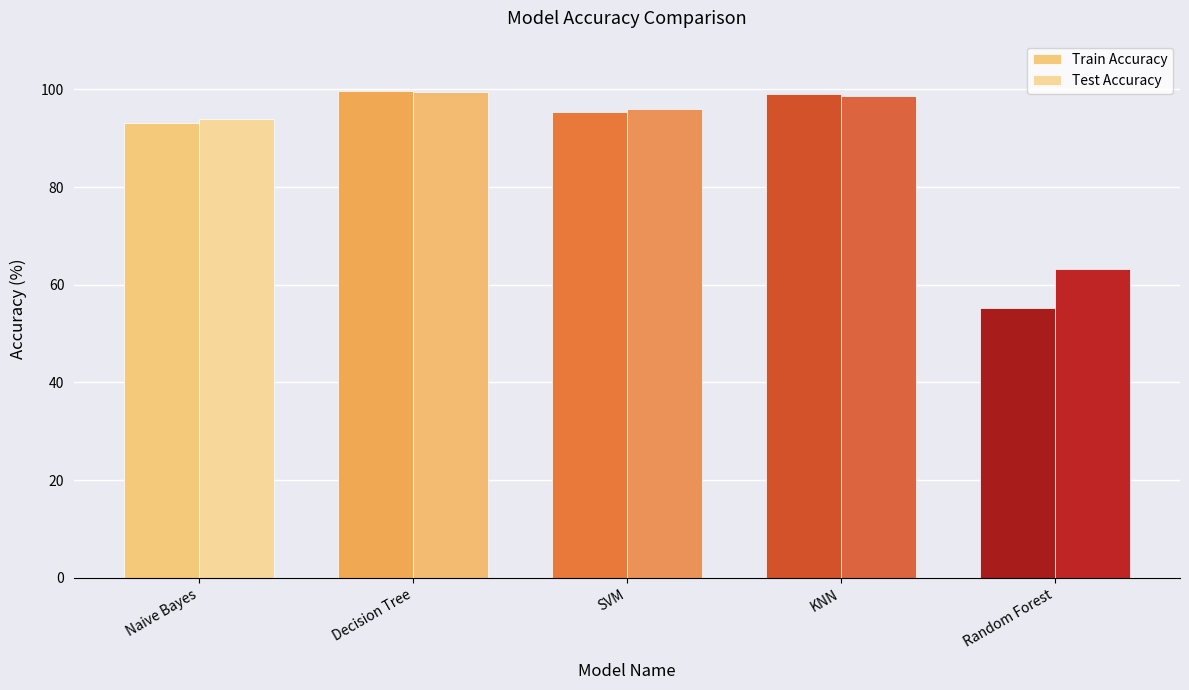

Are the bars horizontal?

No